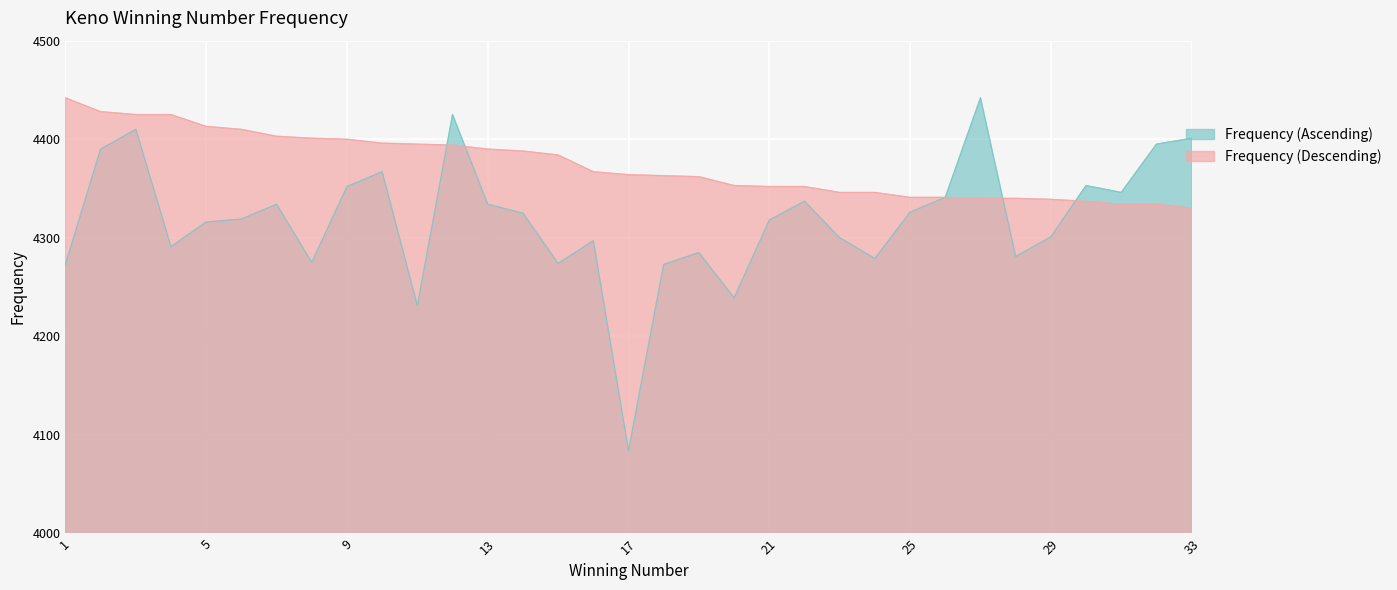

Which series changed the most between 14 and 30?

Frequency (Descending)